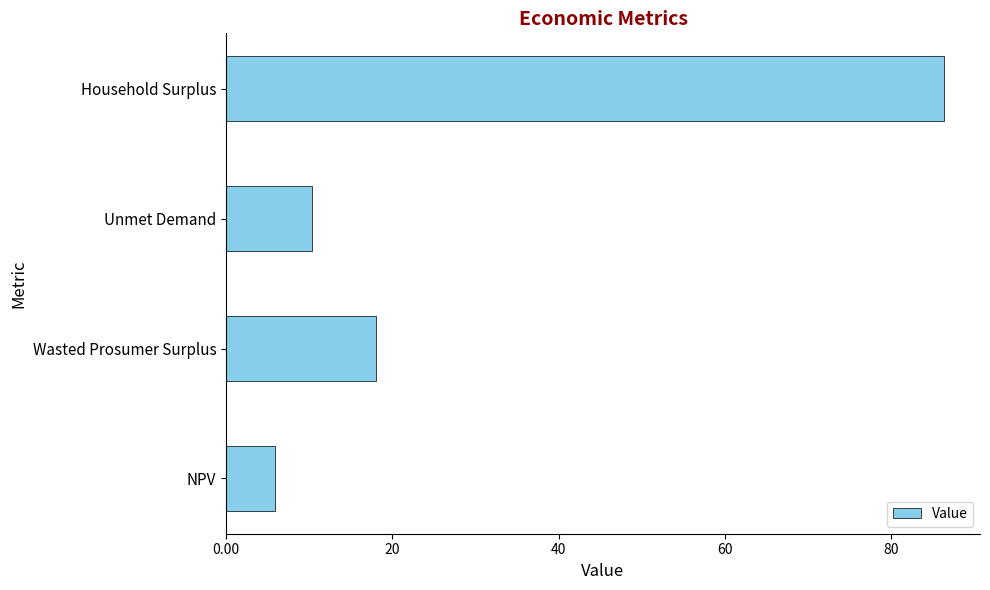

Are the bars horizontal?

Yes